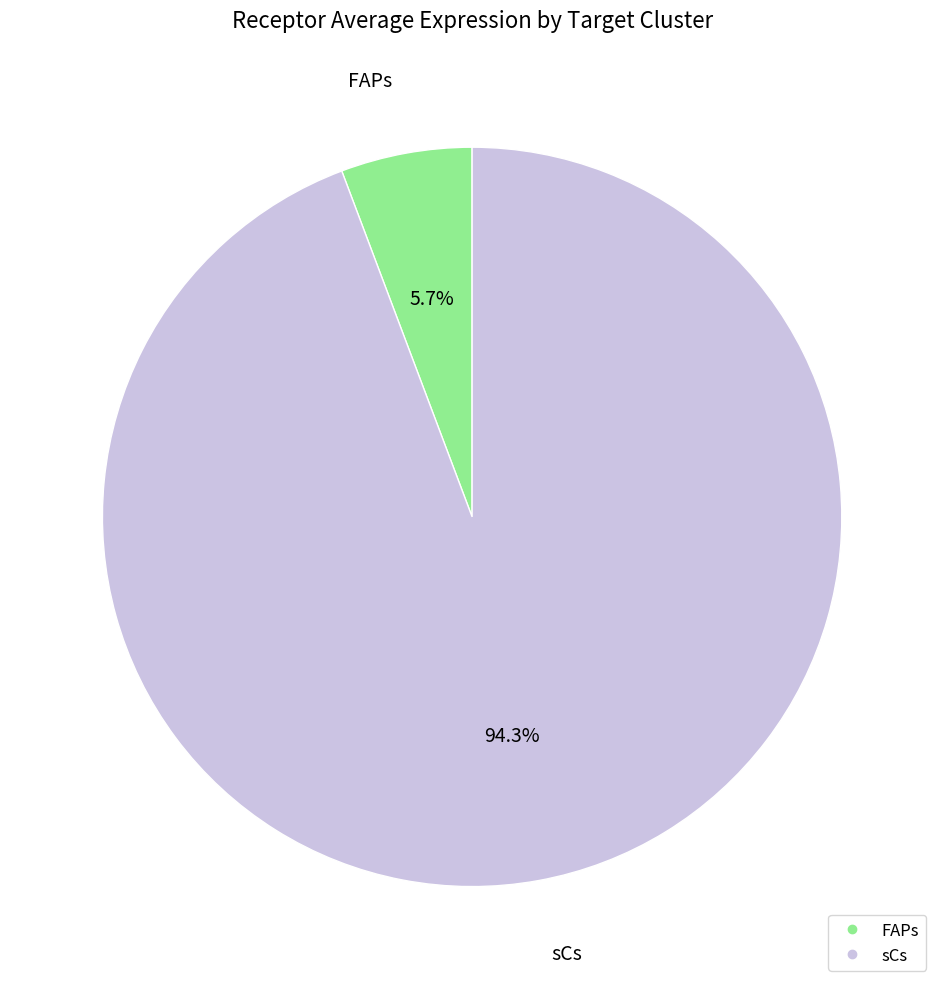

What percentage is the sCs slice, to the nearest percent?

94%